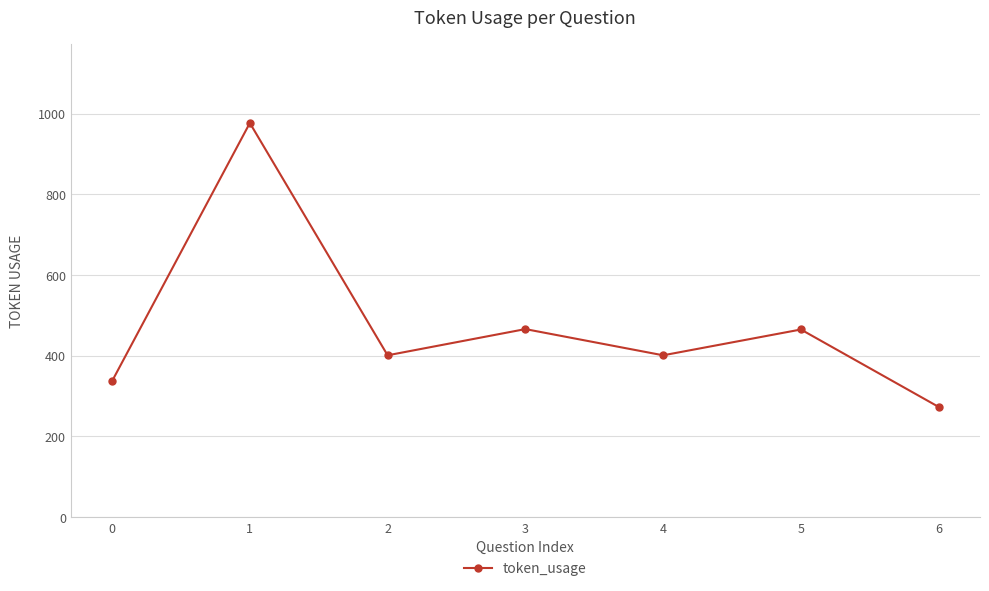

The value at 3 is 745. True or false?

False